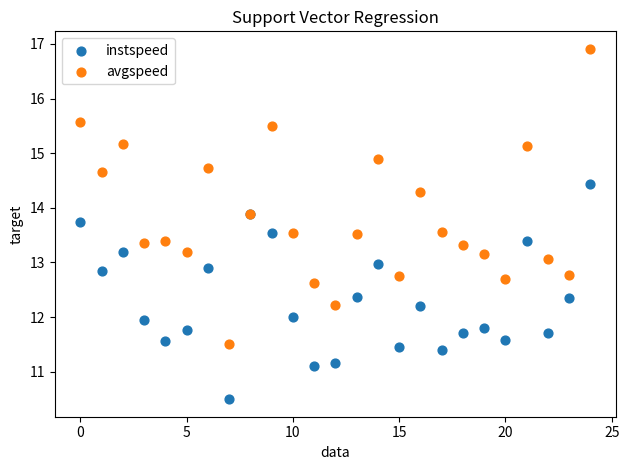

Which series contains the highest Y value?

avgspeed